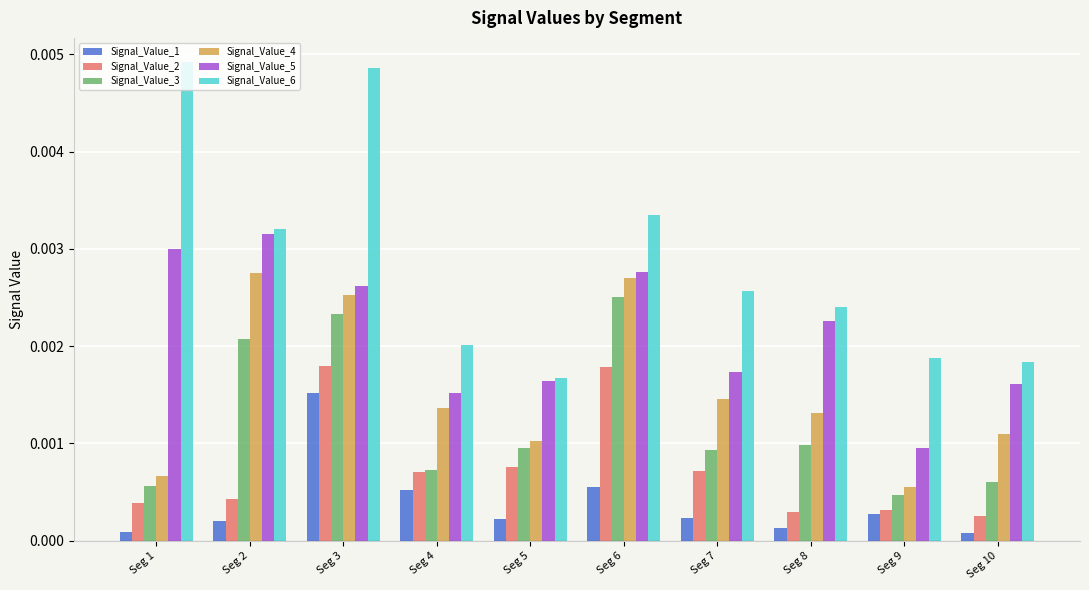

Which series has the widest spread of values?

Signal_Value_6